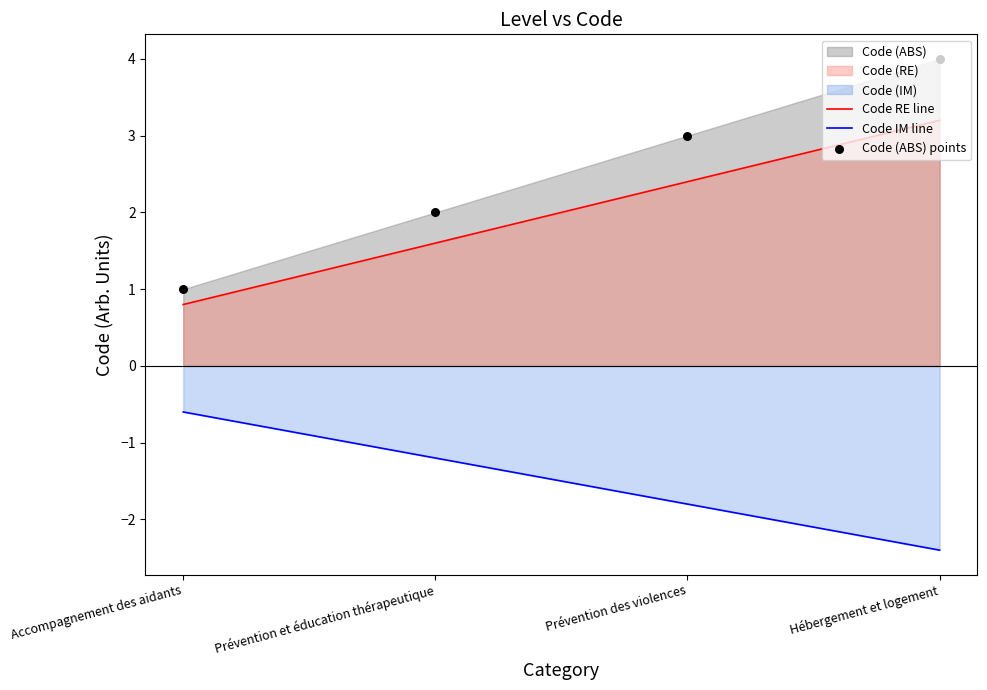

What is the change in value from Prévention des violences to Hébergement et logement?

+1